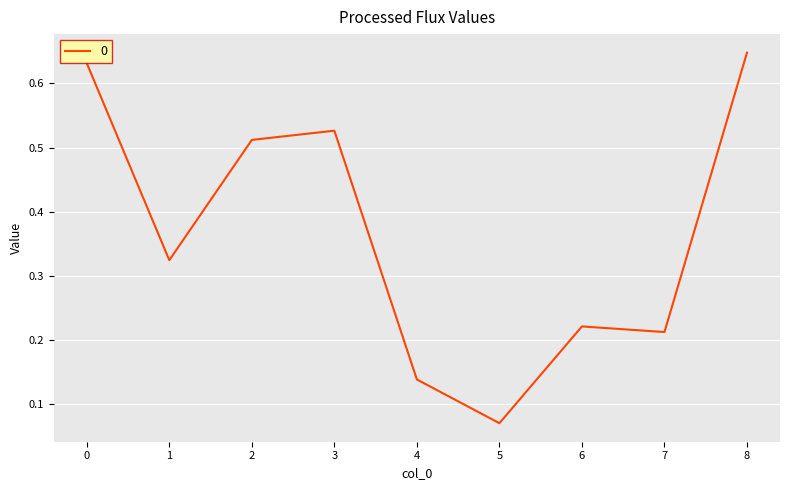

What is the sum of all values?

3.3